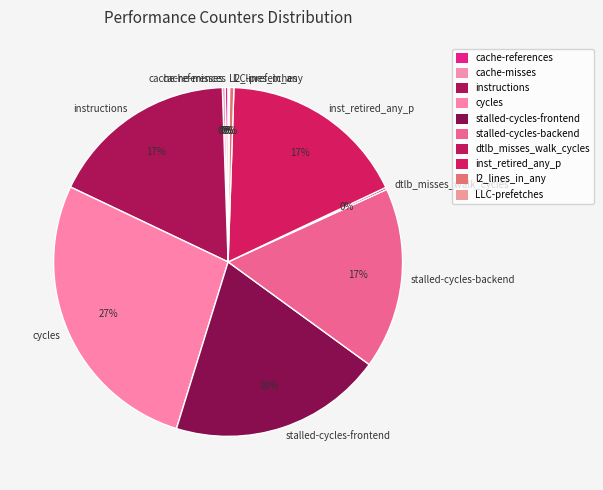

What is the largest slice in the pie chart?

cycles